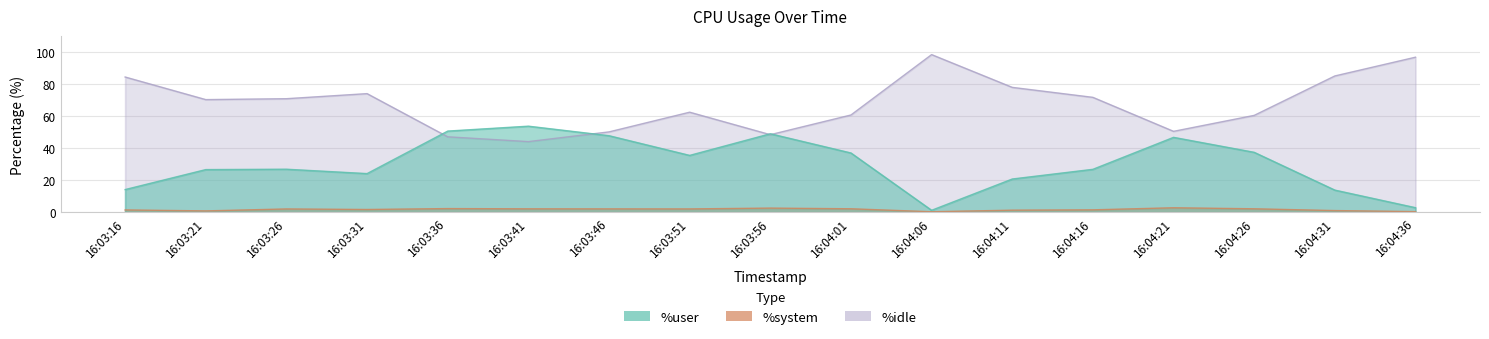

What is the total value across all series at 16:03:16?

100.0